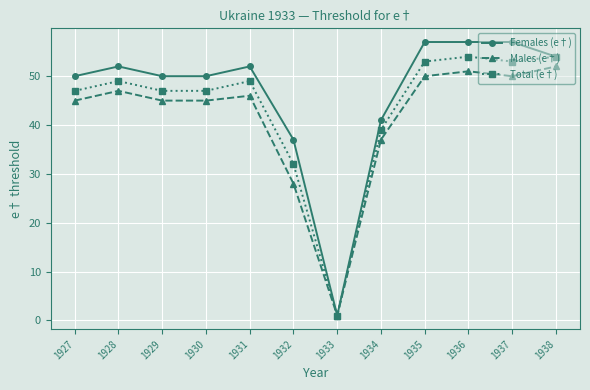

Which series has the largest range (max minus min)?

Females (e†)